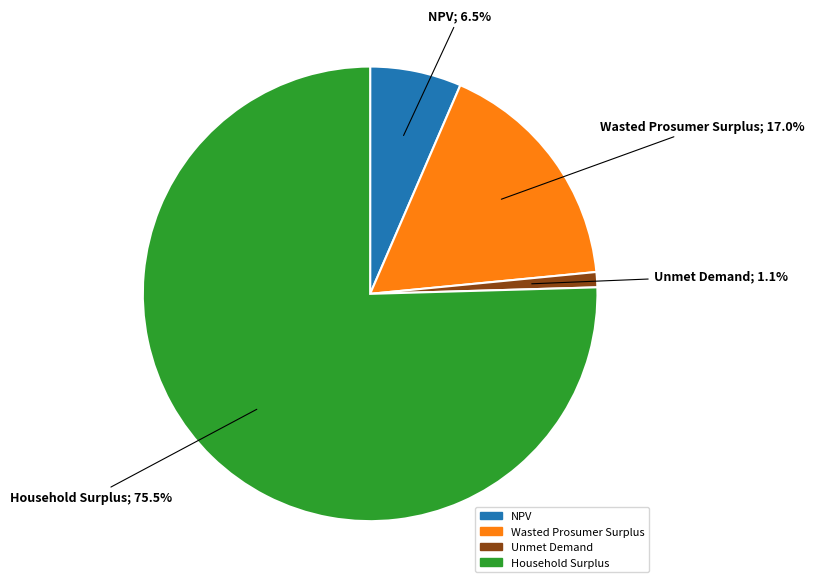

Which slice is the largest?

Household Surplus